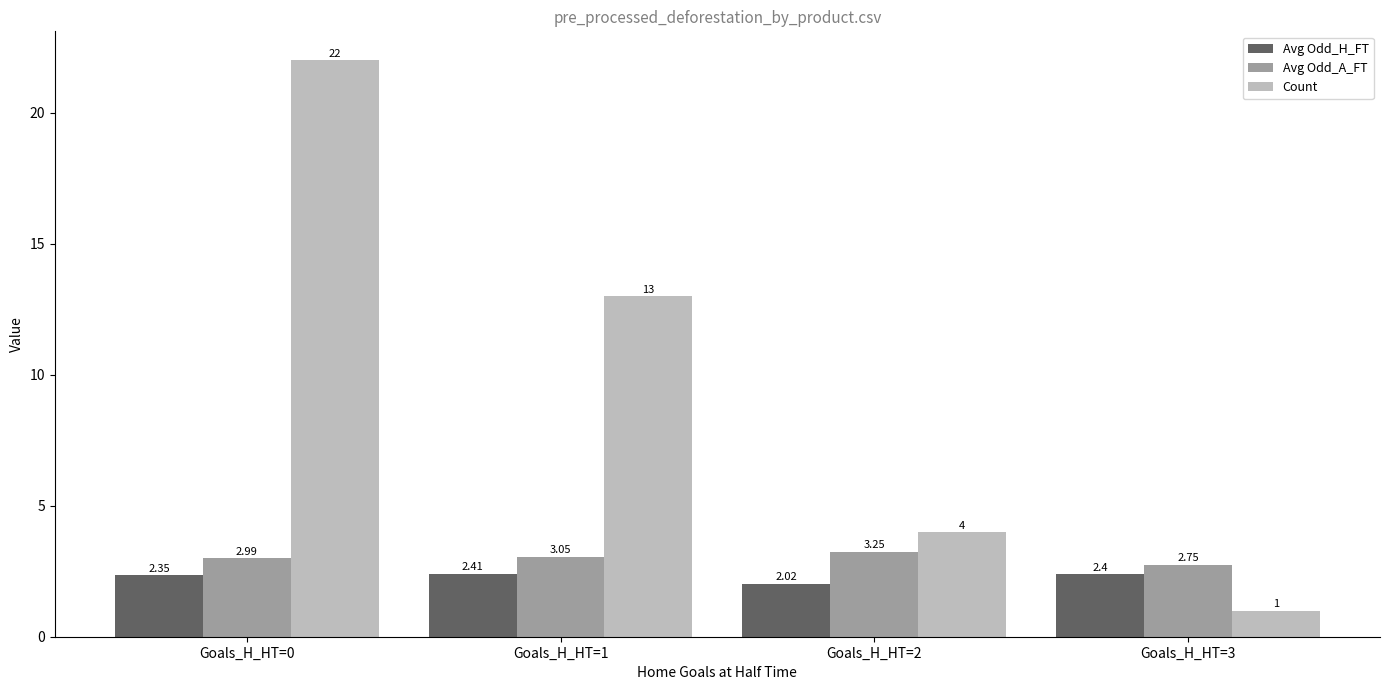

Which category has the highest value across all series?

Goals_H_HT=0